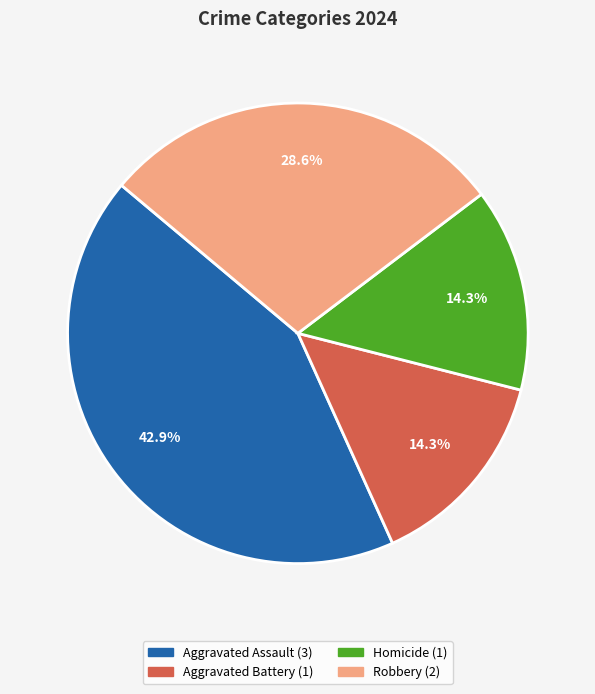

To the nearest percent, what is the difference between the Aggravated Assault and Robbery slice percentages?

14%